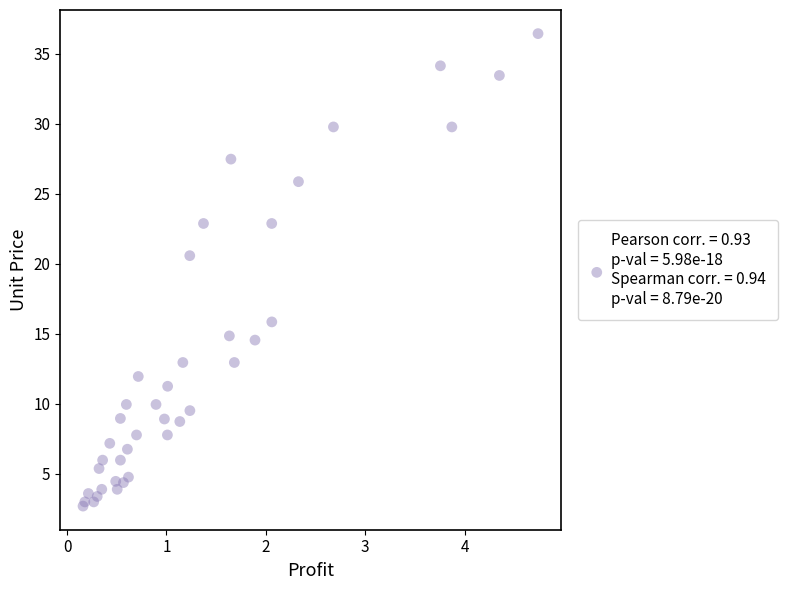

What Y value in the scatter plot is closest to 19?

20.6